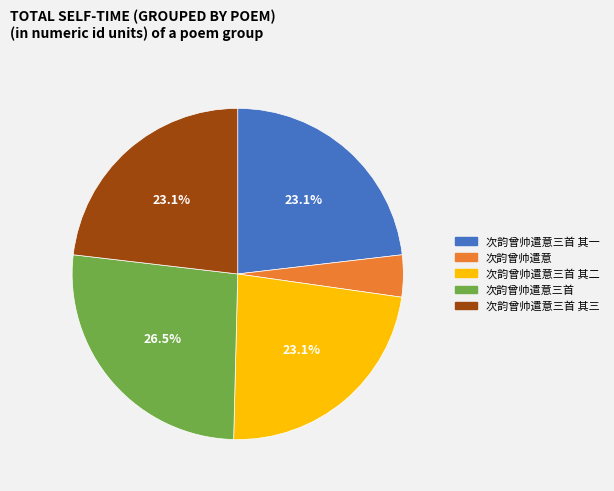

Which category has the smallest portion of the pie?

次韵曾帅遣意